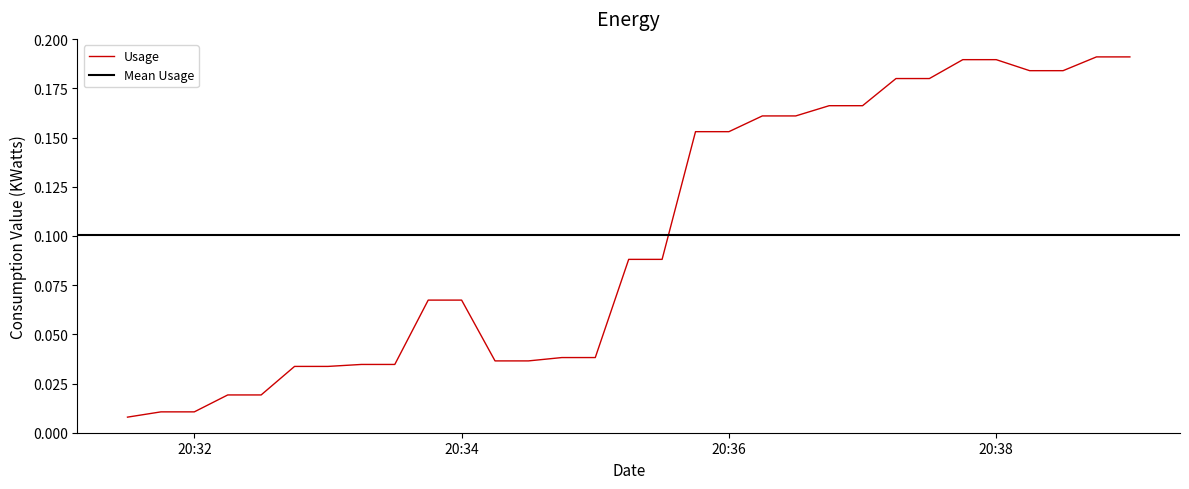

The chart shows a value of 0.0 at 2024-11-21 20:34:30. True or false?

True